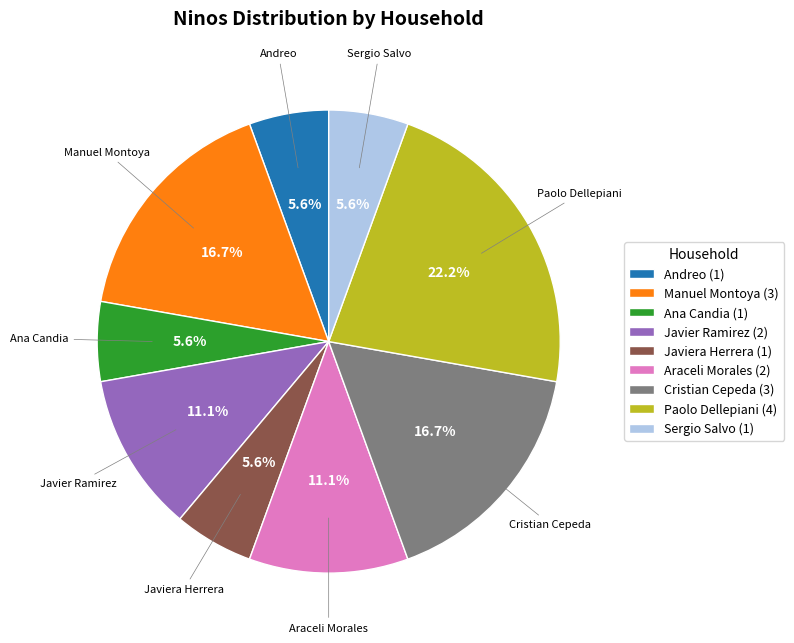

What is the largest slice in the pie chart?

Paolo Dellepiani (4)